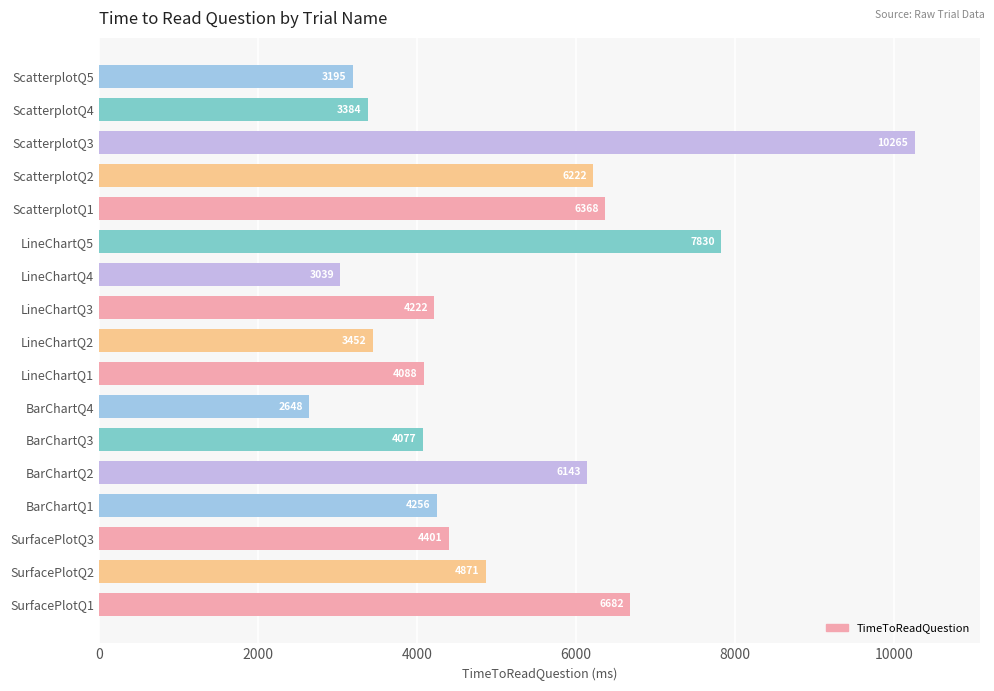

List the labels in order of value, largest first.

ScatterplotQ3, LineChartQ5, SurfacePlotQ1, ScatterplotQ1, ScatterplotQ2, BarChartQ2, SurfacePlotQ2, SurfacePlotQ3, BarChartQ1, LineChartQ3, LineChartQ1, BarChartQ3, LineChartQ2, ScatterplotQ4, ScatterplotQ5, LineChartQ4, BarChartQ4